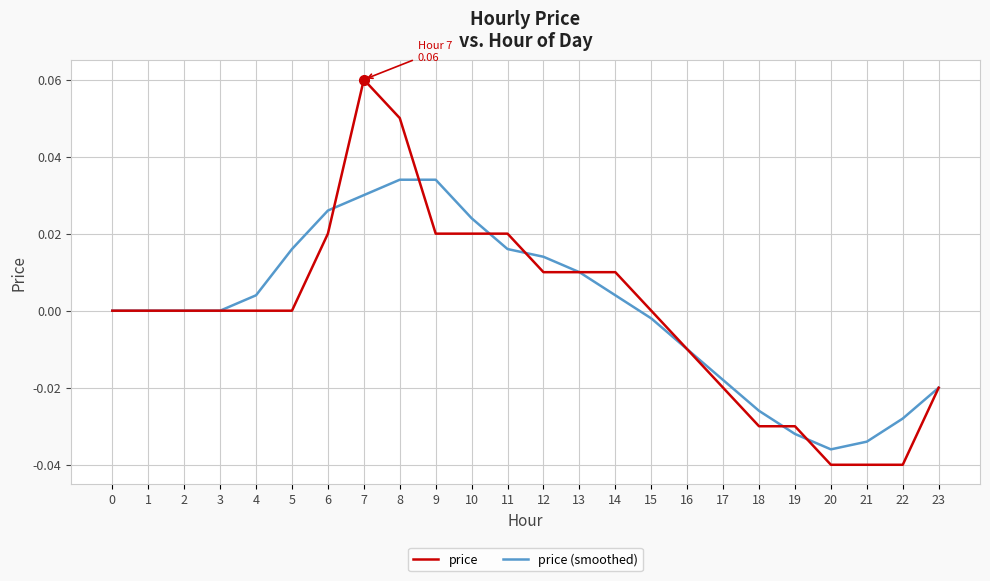

True or false: price (smoothed) and price cross at least once.

True